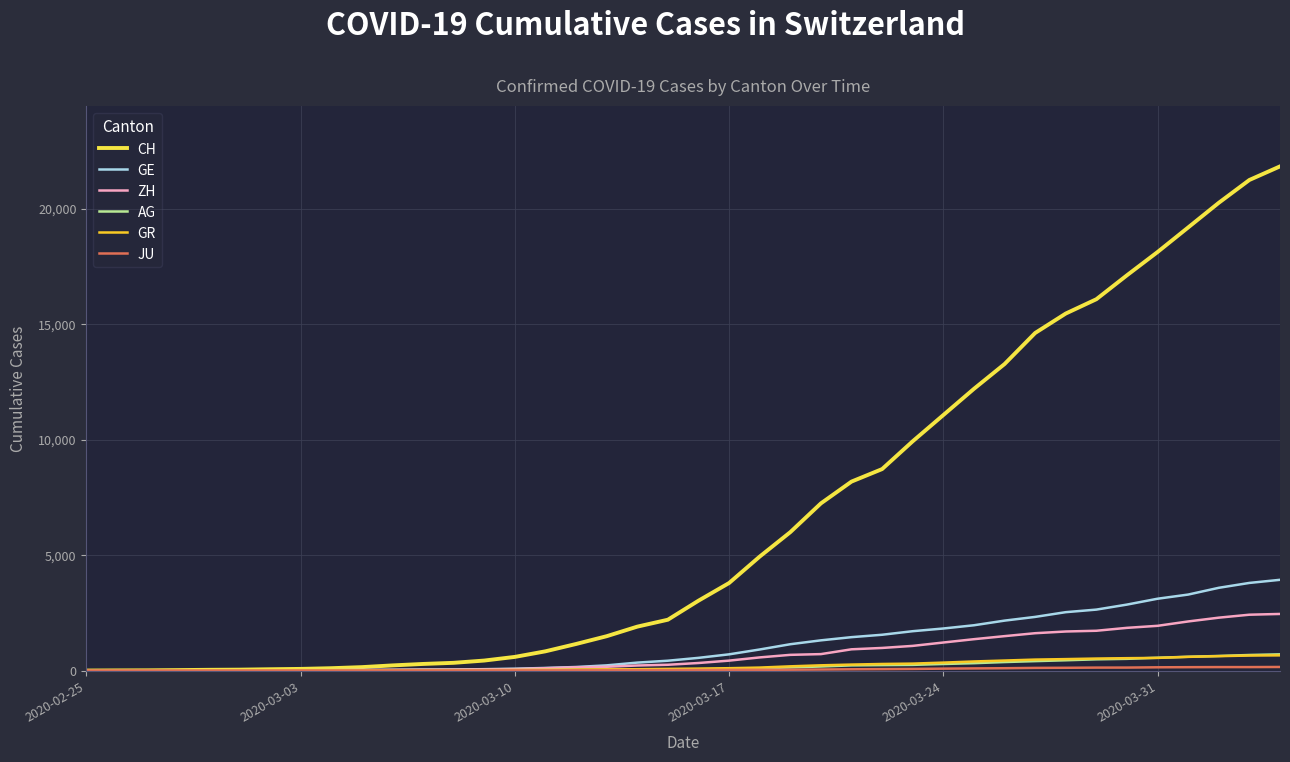

Which series has the largest range (max minus min)?

CH